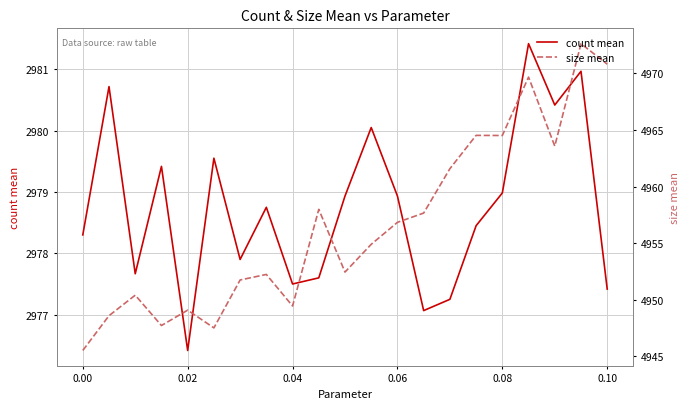

Is this an area chart (filled region under the line)?

No